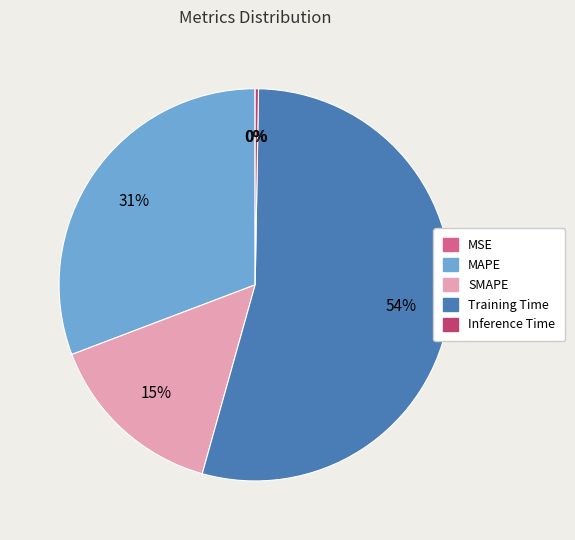

The SMAPE slice represents 22% of the pie. True or false?

False